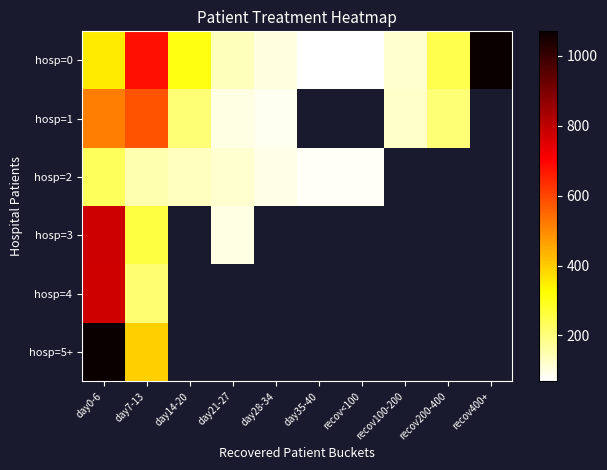

List the labels in order of hosp=4 value, largest first.

day0-6, day7-13, day14-20, day21-27, day28-34, day35-40, recov<100, recov100-200, recov200-400, recov400+